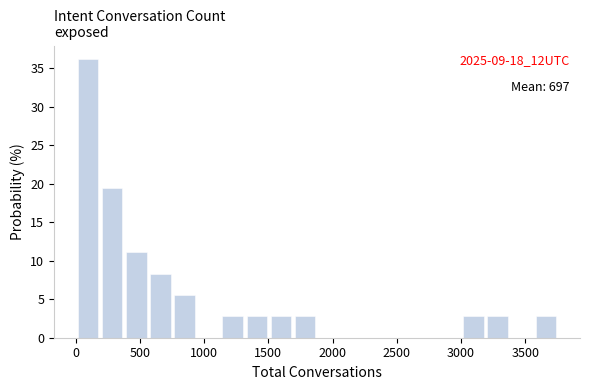

Around what value on the x-axis is the tallest bar? Give the approximate position of its centre, as read against the axis.

100